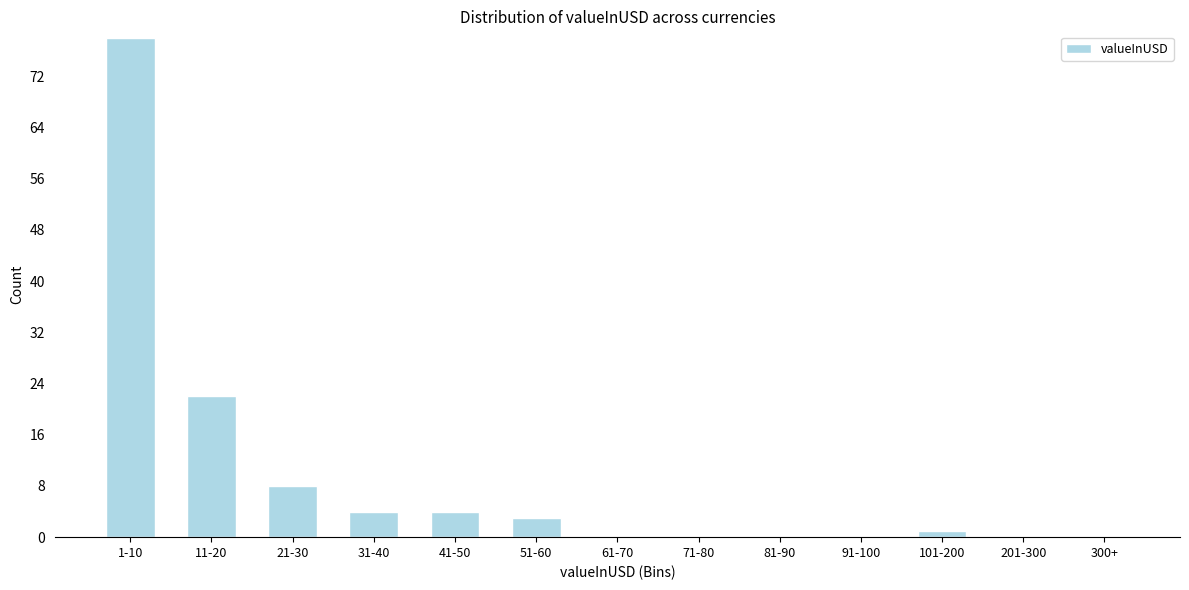

Reading left to right, list all the values displayed in this chart.

1-10=78	11-20=22	21-30=8	31-40=4	41-50=4	51-60=3	61-70=0	71-80=0	81-90=0	91-100=0	101-200=1	201-300=0	300+=0